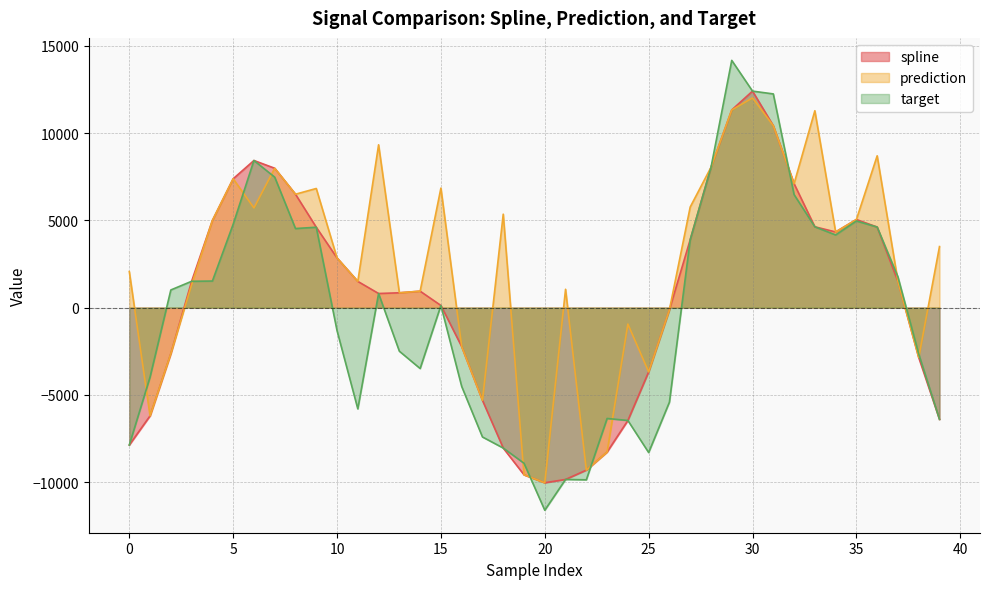

The value of prediction at 23 is -8274.3. True or false?

True